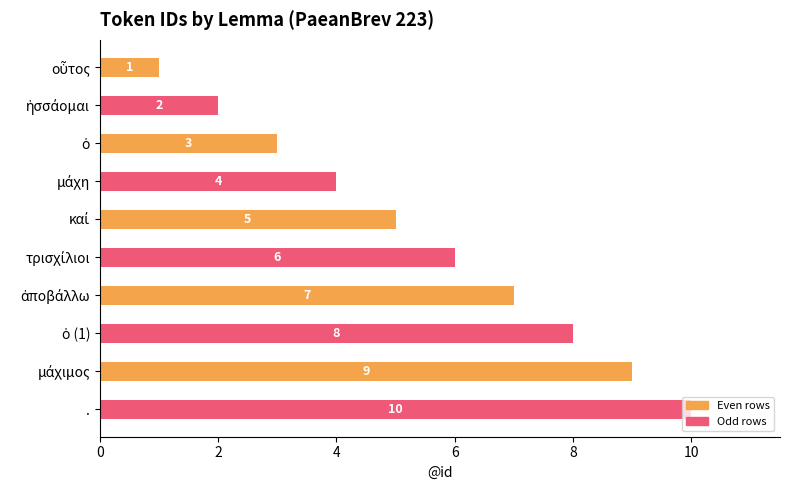

What is the value of the 6th bar from the top?

6